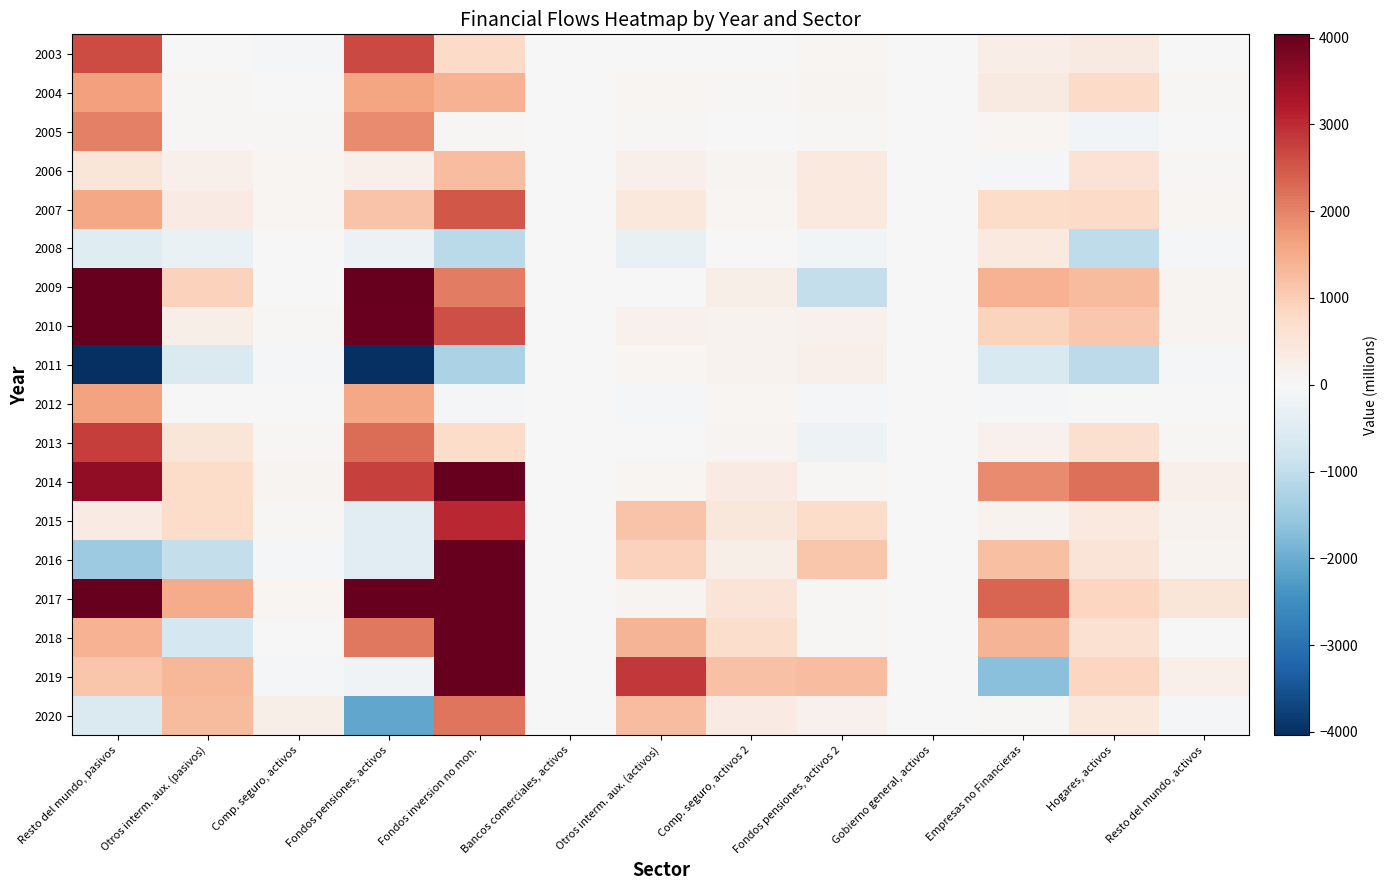

At which category is the sum across all series the highest?

Fondos inversion no mon.